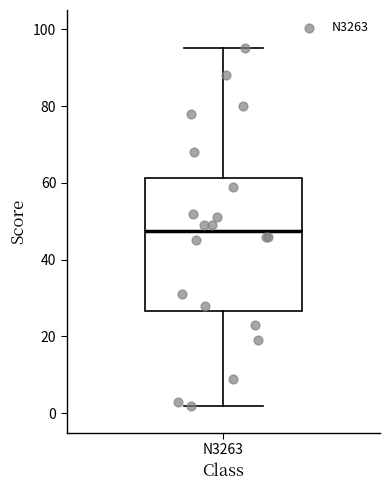

Where does the lower whisker of the box for N3263 end on the y-axis? The values are not printed on the chart, so give them approximately, as read against the axis.

2